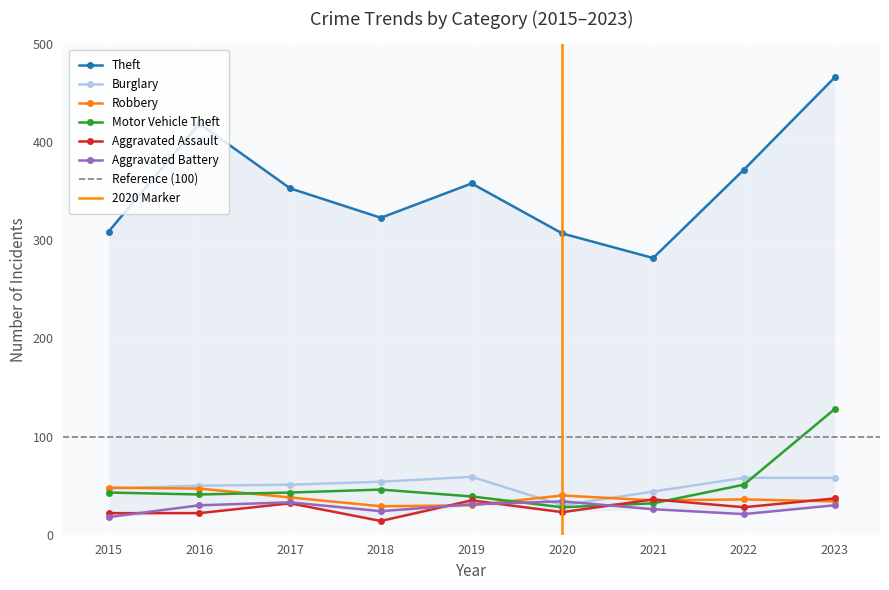

True or false: Aggravated Battery has more than 0 interior local peaks.

True